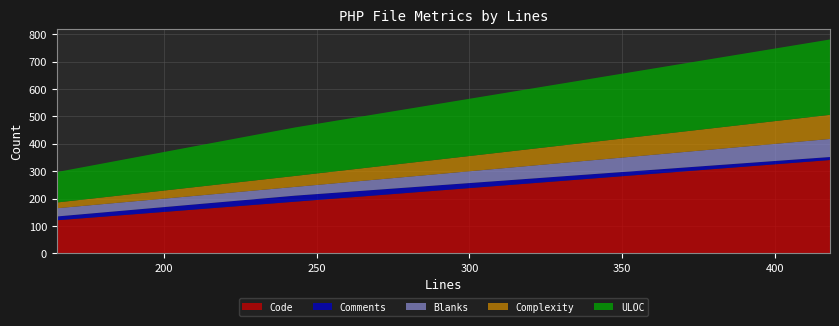

Reading left to right, transcribe all the data shown in this chart.

Code: 165=121	243=189	418=341
Comments: 165=14	243=22	418=11
Blanks: 165=30	243=32	418=66
Complexity: 165=21	243=40	418=88
ULOC: 165=111	243=177	418=275